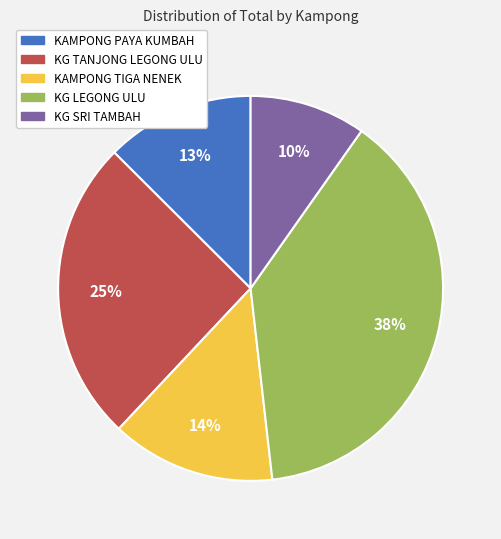

Is there any slice that represents more than half of the pie?

No